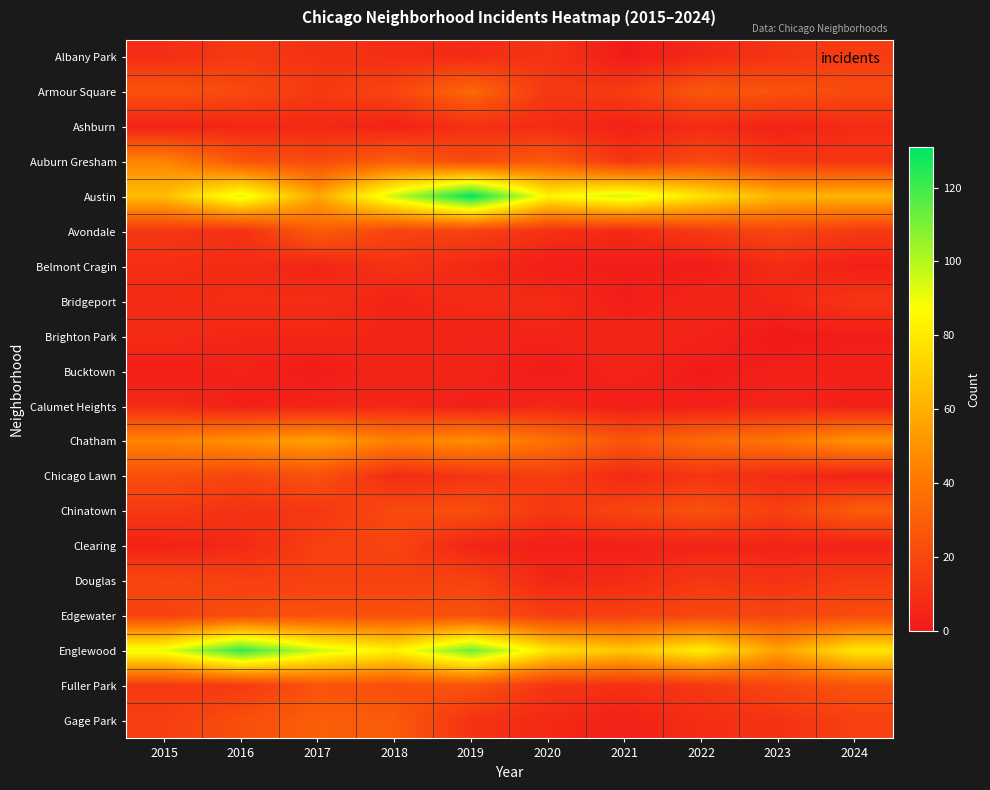

Reading right to left, list all the values displayed in this chart.

Albany Park: 2024=15	2023=12	2022=7	2021=1	2020=12	2019=8	2018=9	2017=11	2016=14	2015=9
Armour Square: 2024=21	2023=25	2022=27	2021=15	2020=13	2019=34	2018=19	2017=14	2016=21	2015=25
Ashburn: 2024=8	2023=4	2022=8	2021=4	2020=8	2019=10	2018=4	2017=7	2016=6	2015=4
Auburn Gresham: 2024=12	2023=13	2022=21	2021=12	2020=28	2019=21	2018=30	2017=21	2016=26	2015=45
Austin: 2024=62	2023=62	2022=78	2021=96	2020=84	2019=131	2018=97	2017=57	2016=93	2015=65
Avondale: 2024=14	2023=19	2022=14	2021=7	2020=10	2019=17	2018=18	2017=29	2016=10	2015=13
Belmont Cragin: 2024=3	2023=8	2022=1	2021=2	2020=2	2019=7	2018=11	2017=5	2016=8	2015=9
Bridgeport: 2024=12	2023=6	2022=6	2021=2	2020=8	2019=8	2018=5	2017=9	2016=9	2015=8
Brighton Park: 2024=2	2023=0	2022=4	2021=6	2020=5	2019=4	2018=6	2017=6	2016=6	2015=8
Bucktown: 2024=4	2023=3	2022=1	2021=5	2020=1	2019=5	2018=6	2017=1	2016=4	2015=2
Calumet Heights: 2024=3	2023=5	2022=3	2021=2	2020=6	2019=3	2018=6	2017=5	2016=3	2015=8
Chatham: 2024=51	2023=39	2022=35	2021=26	2020=38	2019=49	2018=44	2017=55	2016=50	2015=45
Chicago Lawn: 2024=4	2023=8	2022=12	2021=7	2020=16	2019=12	2018=8	2017=24	2016=19	2015=23
Chinatown: 2024=29	2023=16	2022=24	2021=19	2020=13	2019=23	2018=21	2017=13	2016=11	2015=14
Clearing: 2024=4	2023=5	2022=5	2021=3	2020=3	2019=5	2018=19	2017=17	2016=7	2015=4
Douglas: 2024=15	2023=11	2022=13	2021=8	2020=6	2019=18	2018=17	2017=17	2016=17	2015=20
Edgewater: 2024=22	2023=19	2022=20	2021=17	2020=16	2019=24	2018=24	2017=24	2016=23	2015=18
Englewood: 2024=79	2023=55	2022=82	2021=68	2020=79	2019=112	2018=83	2017=96	2016=122	2015=91
Fuller Park: 2024=25	2023=20	2022=13	2021=10	2020=12	2019=25	2018=23	2017=25	2016=14	2015=14
Gage Park: 2024=17	2023=11	2022=9	2021=4	2020=7	2019=11	2018=28	2017=30	2016=23	2015=16